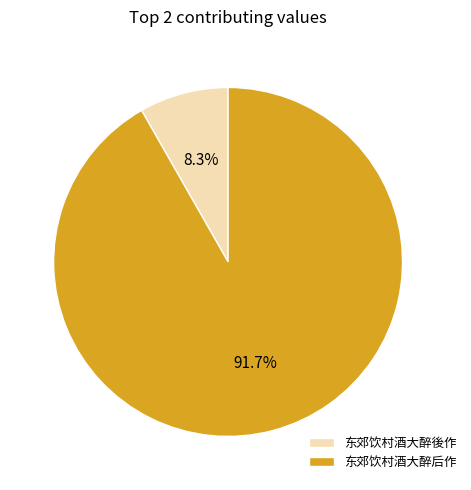

Is it true that 东郊饮村酒大醉后作 is 99% of the pie?

False